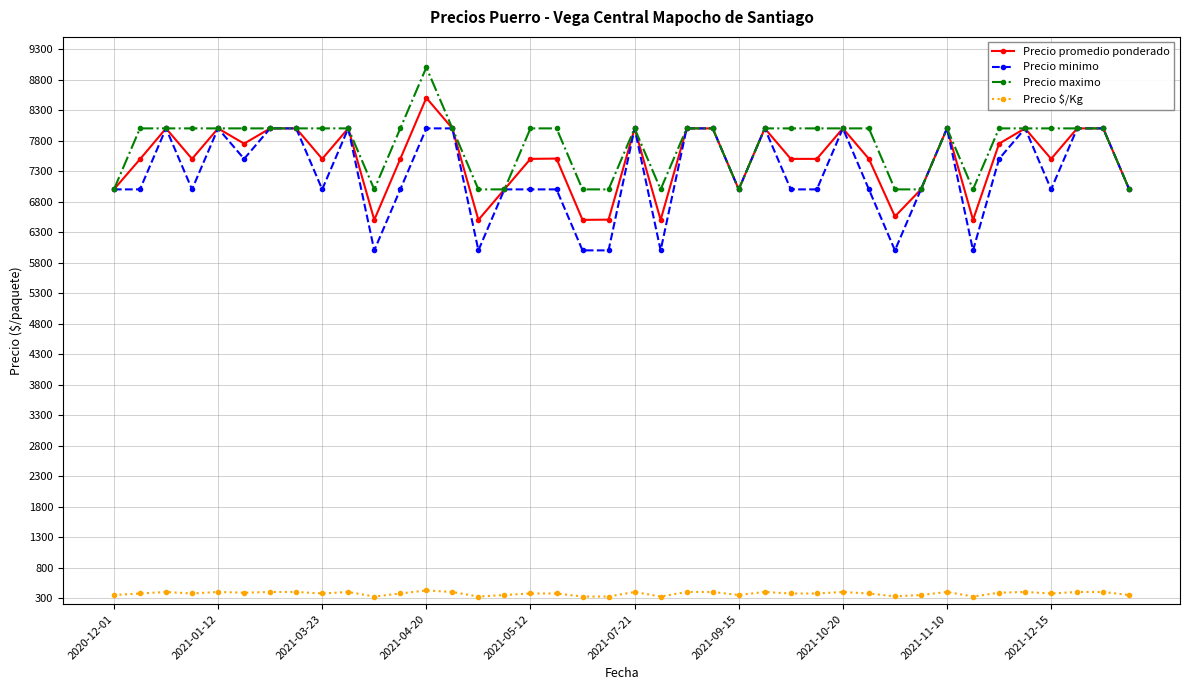

Rank the series by their maximum value, from highest to lowest.

Precio maximo, Precio promedio ponderado, Precio minimo, Precio $/Kg